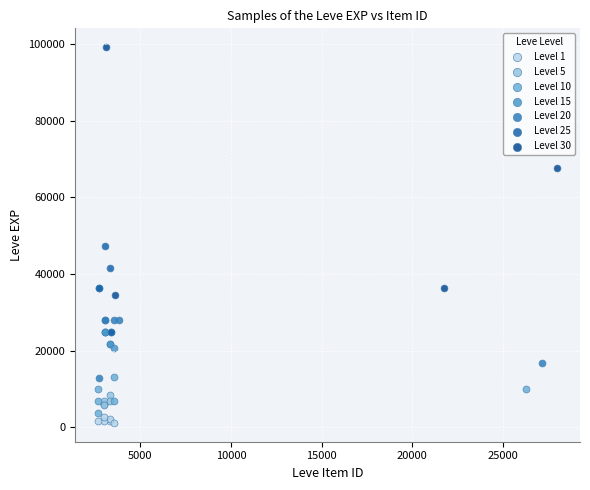

Which series has the widest spread of Y values?

Level 30